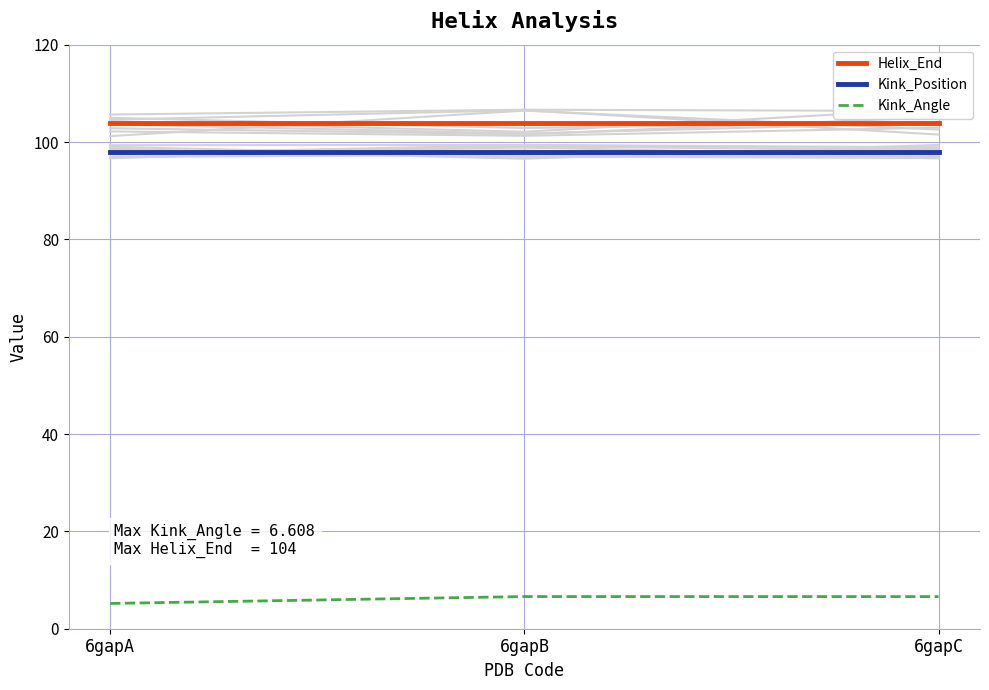

Reading left to right, extract all data points from this chart.

Helix_End: 6gapA=104.0	6gapB=104.0	6gapC=104.0
Kink_Position: 6gapA=98.0	6gapB=98.0	6gapC=98.0
Kink_Angle: 6gapA=5.2	6gapB=6.6	6gapC=6.6